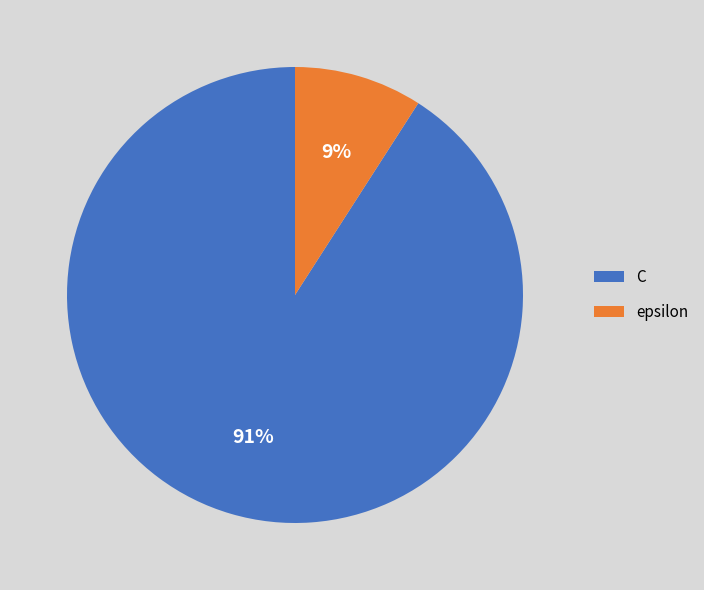

The C slice represents 98% of the pie. True or false?

False